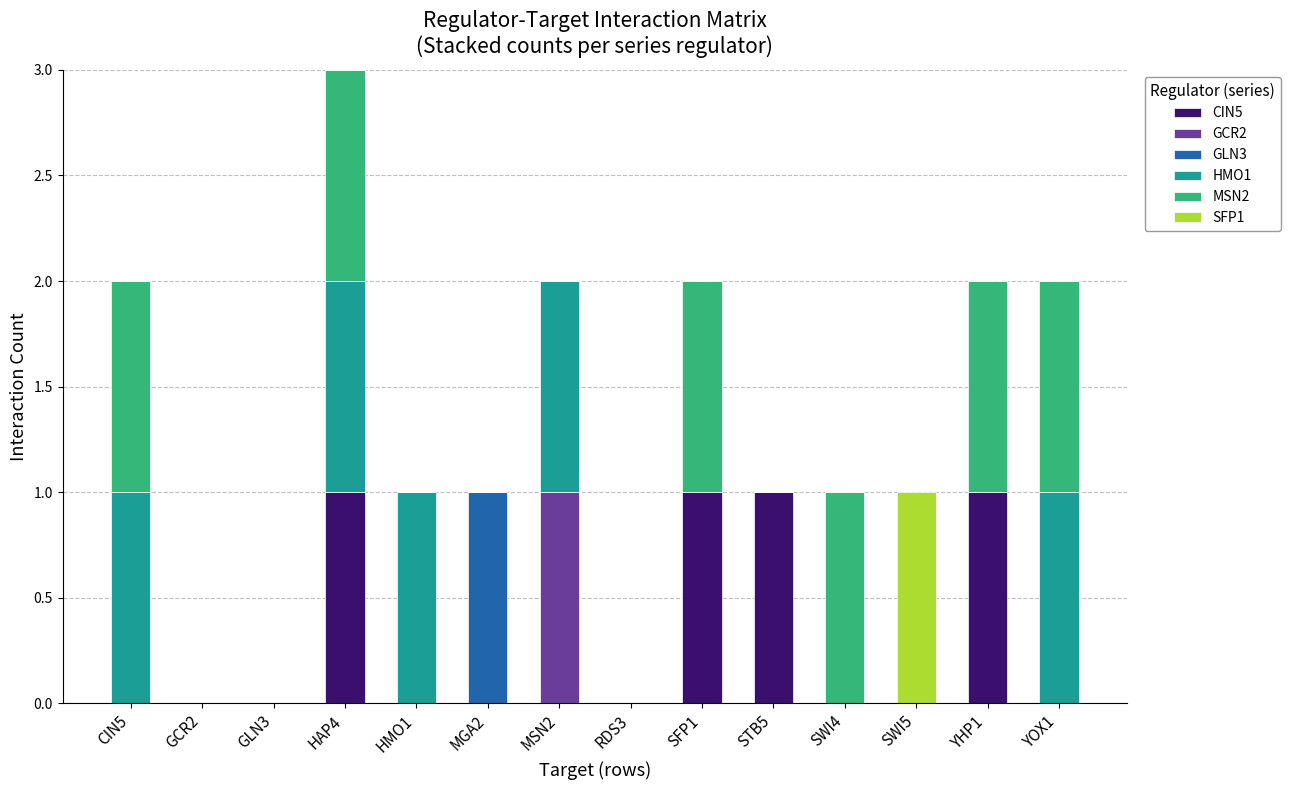

At which category is the sum across all series the highest?

HAP4